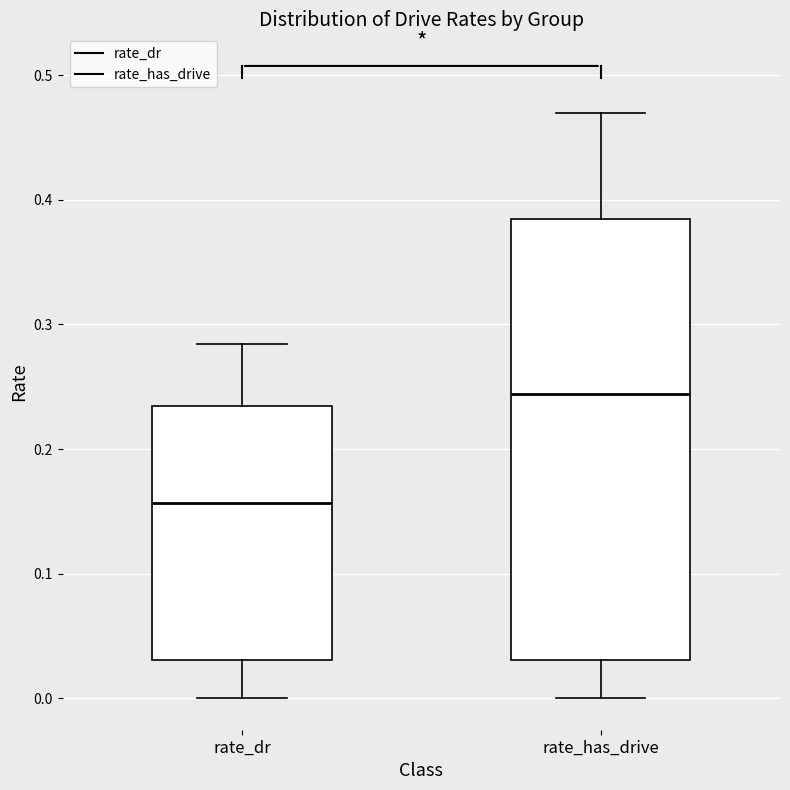

Reading left to right, transcribe this box plot: for each box, give where its median line is, the range the box spans, and where its two whiskers end, as read against the y-axis. The values are not printed on the chart, so give them approximately, as read against the axis.

rate_dr: median 0.16, box 0.03 to 0.23, whiskers 0.00 to 0.28
rate_has_drive: median 0.24, box 0.03 to 0.38, whiskers 0.00 to 0.47